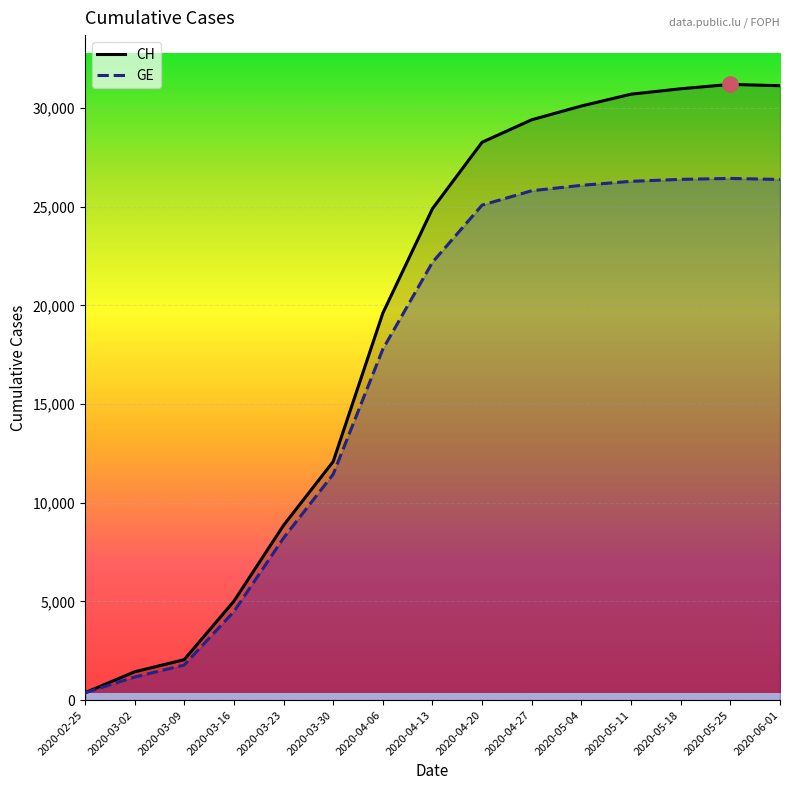

What is the total value across all series at 2020-03-30?

23530